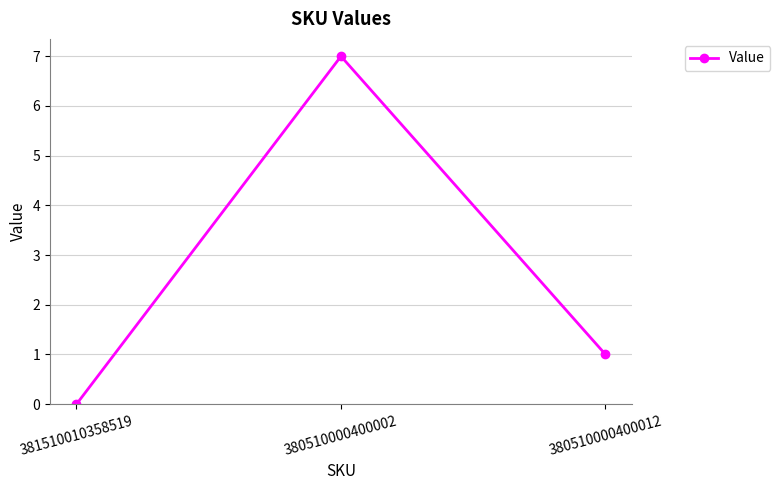

Is this an area chart (filled region under the line)?

No